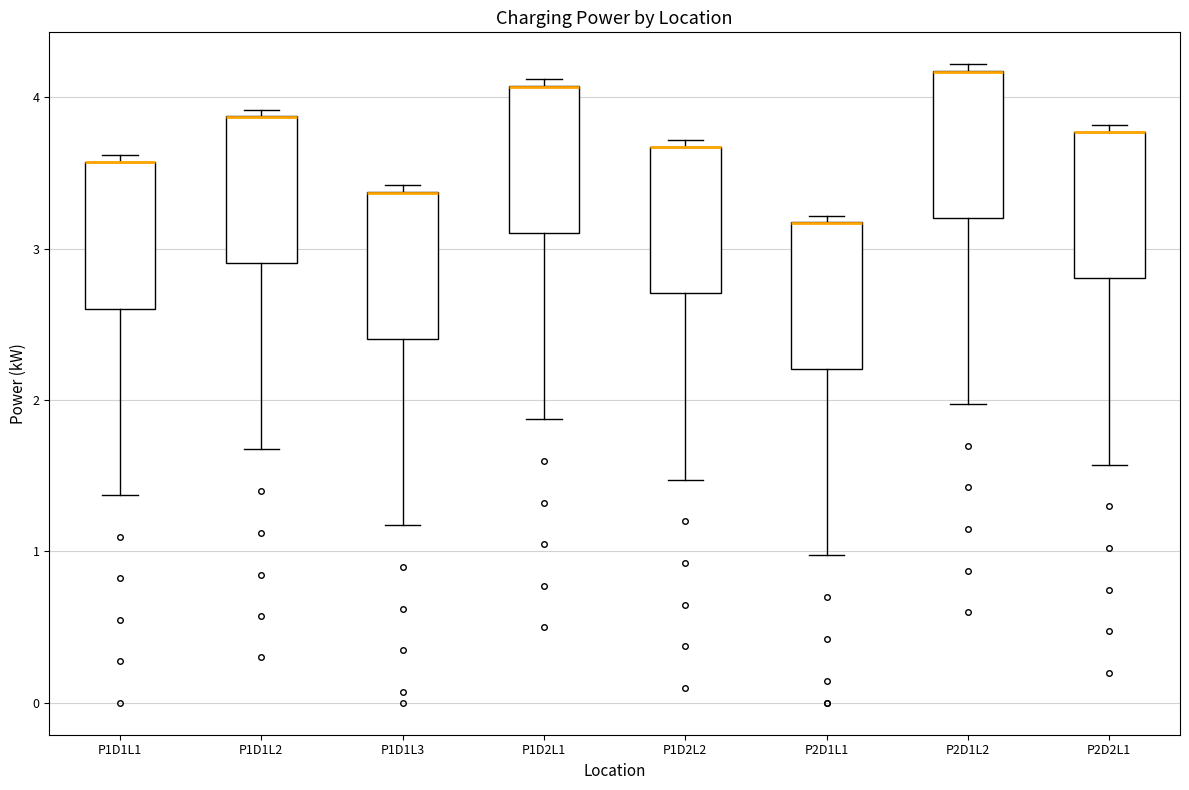

Reading left to right, transcribe this box plot: for each box, give where its median line is, the range the box spans, and where its two whiskers end, as read against the y-axis. The values are not printed on the chart, so give them approximately, as read against the axis.

P1D1L1: median 3.6 (drawn on the box's upper edge), box 2.6 to 3.6, whiskers 1.4 to 3.6 (just above the box's upper edge)
P1D1L2: median 3.9 (drawn on the box's upper edge), box 2.9 to 3.9, whiskers 1.7 to 3.9 (just above the box's upper edge)
P1D1L3: median 3.4 (drawn on the box's upper edge), box 2.4 to 3.4, whiskers 1.2 to 3.4 (just above the box's upper edge)
P1D2L1: median 4.1 (drawn on the box's upper edge), box 3.1 to 4.1, whiskers 1.9 to 4.1 (just above the box's upper edge)
P1D2L2: median 3.7 (drawn on the box's upper edge), box 2.7 to 3.7, whiskers 1.5 to 3.7 (just above the box's upper edge)
P2D1L1: median 3.2 (drawn on the box's upper edge), box 2.2 to 3.2, whiskers 1.0 to 3.2 (just above the box's upper edge)
P2D1L2: median 4.2 (drawn on the box's upper edge), box 3.2 to 4.2, whiskers 2.0 to 4.2 (just above the box's upper edge)
P2D2L1: median 3.8 (drawn on the box's upper edge), box 2.8 to 3.8, whiskers 1.6 to 3.8 (just above the box's upper edge)